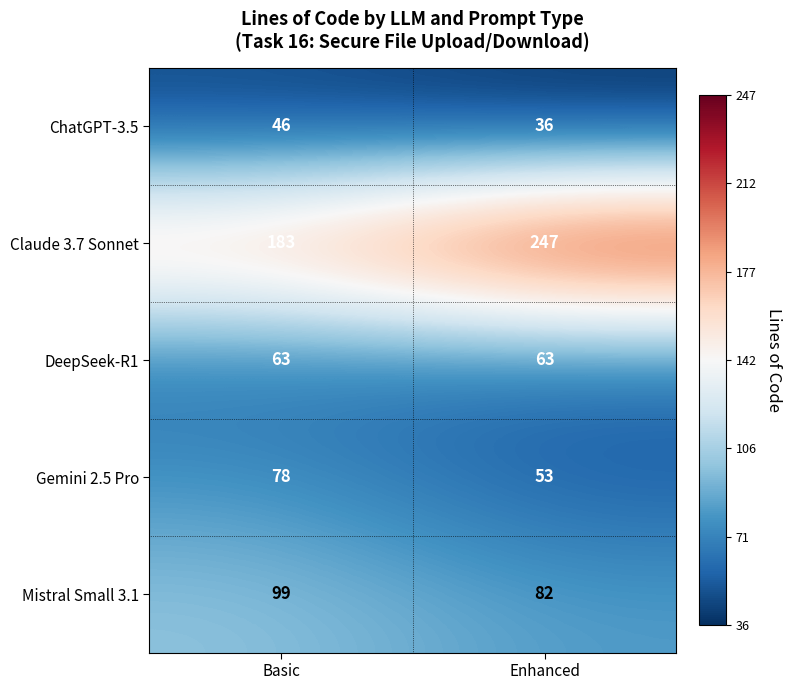

Which series changed the most between Basic and Enhanced?

Claude 3.7 Sonnet